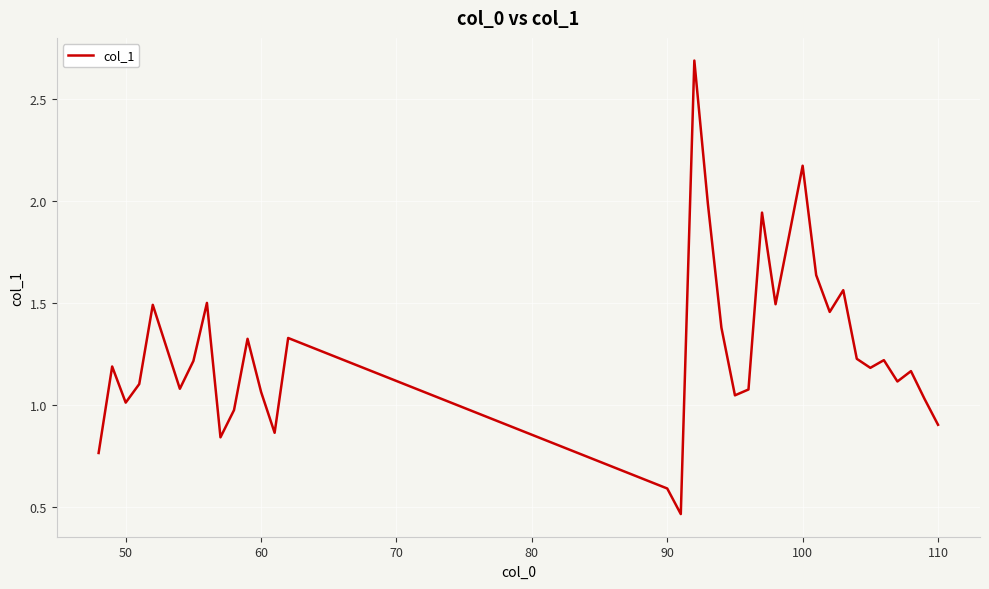

What is the greatest value displayed?

2.7